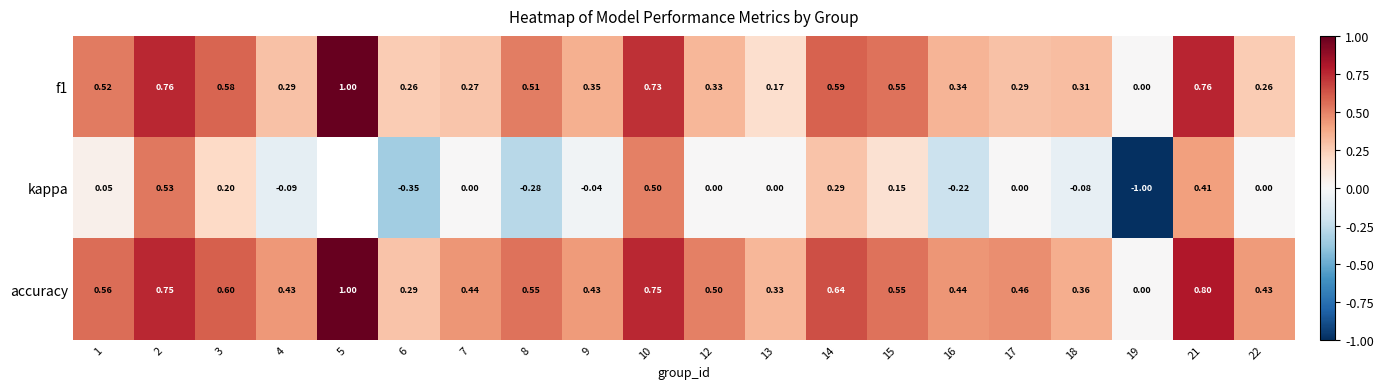

What is the greatest value displayed?

1.0